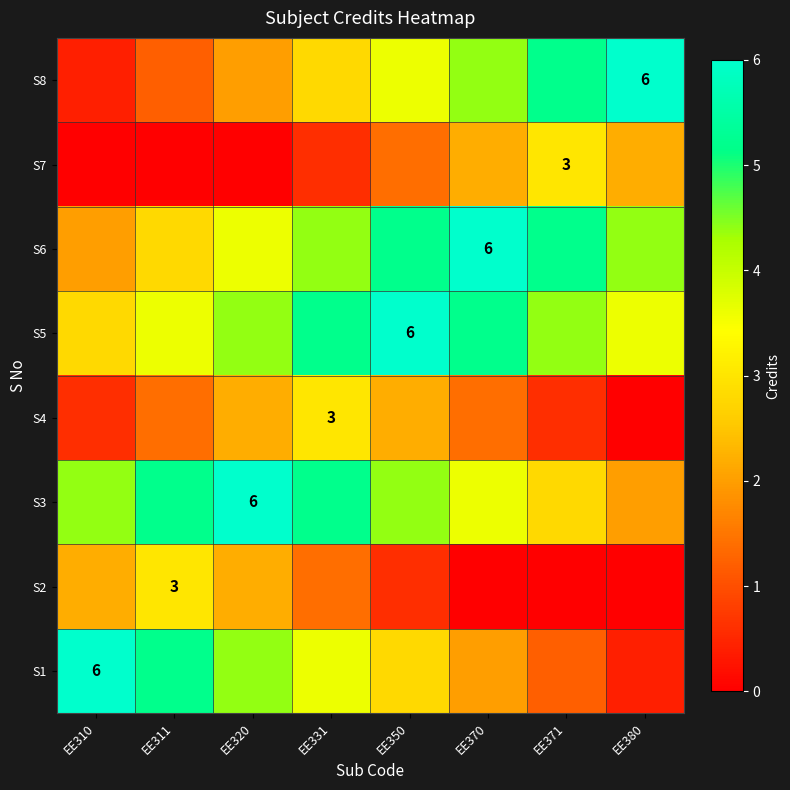

What is the maximum value shown in the chart?

6.0